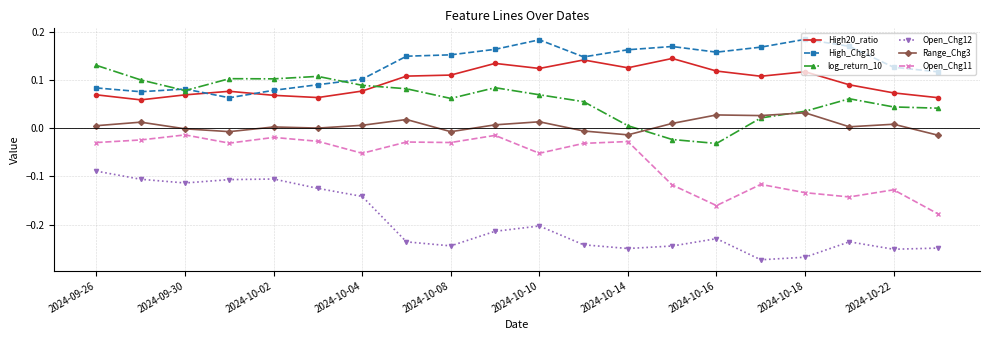

True or false: log_return_10 and Open_Chg12 cross at least once.

False